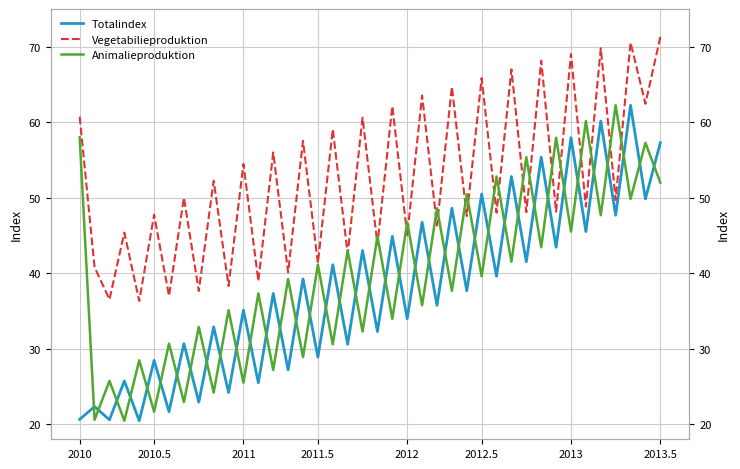

True or false: Totalindex has more than 0 interior local peaks.

True